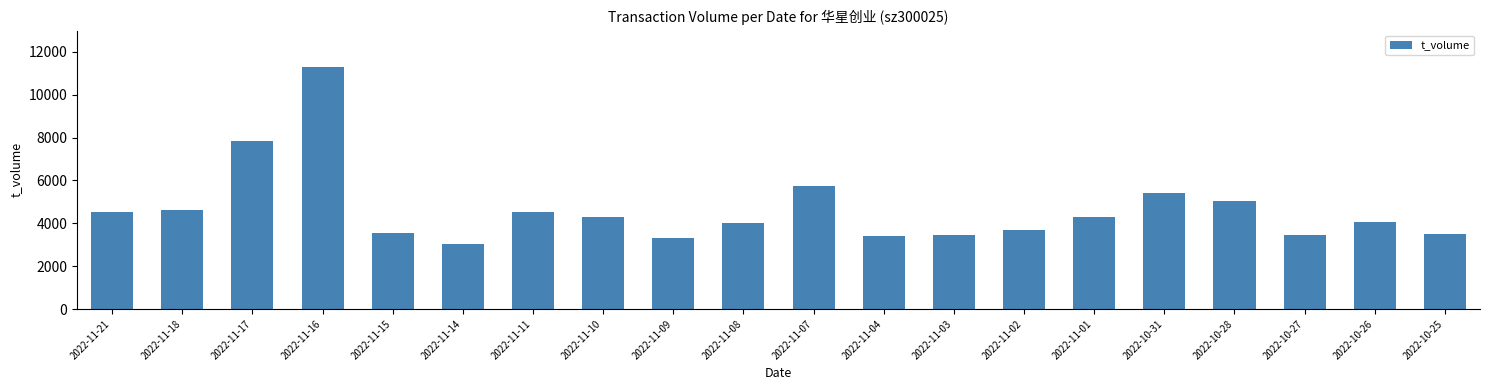

True or false: the data shows 3456 at 2022-10-27.

True